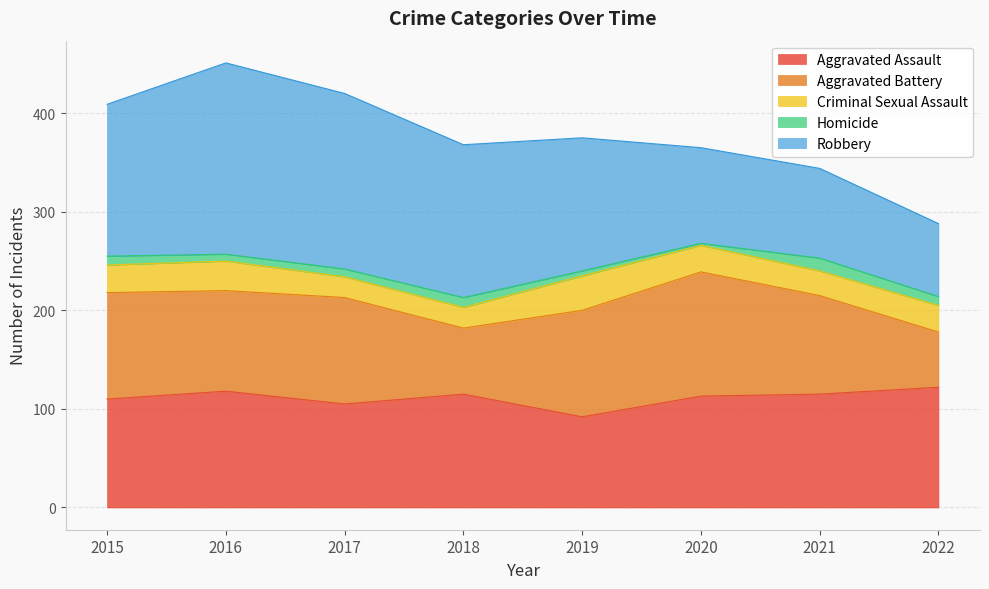

At 2021, list the series in order from largest to smallest.

Aggravated Assault, Aggravated Battery, Robbery, Criminal Sexual Assault, Homicide